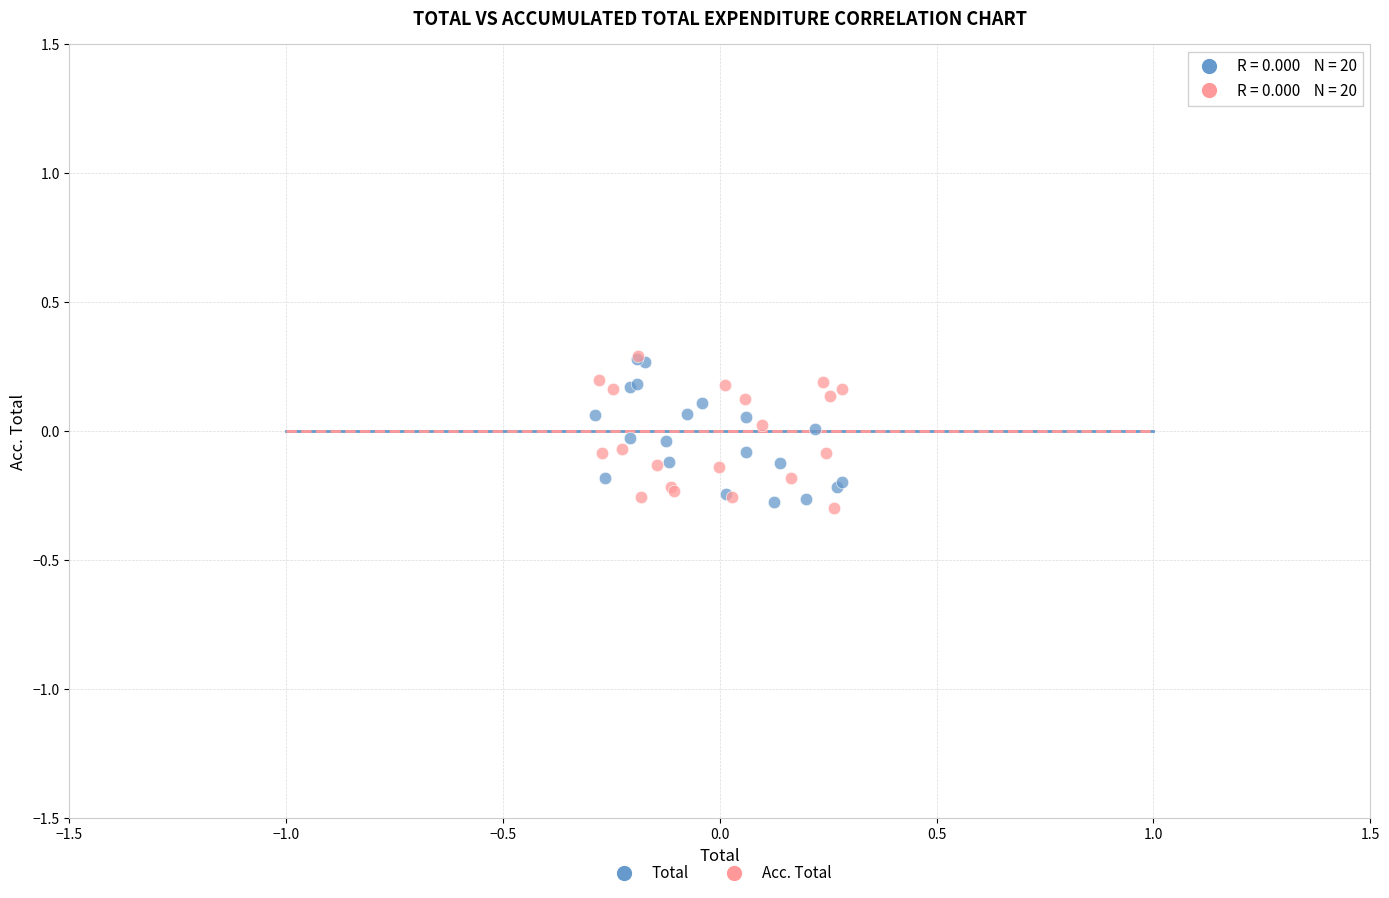

Which series reaches the minimum Y coordinate?

Acc. Total